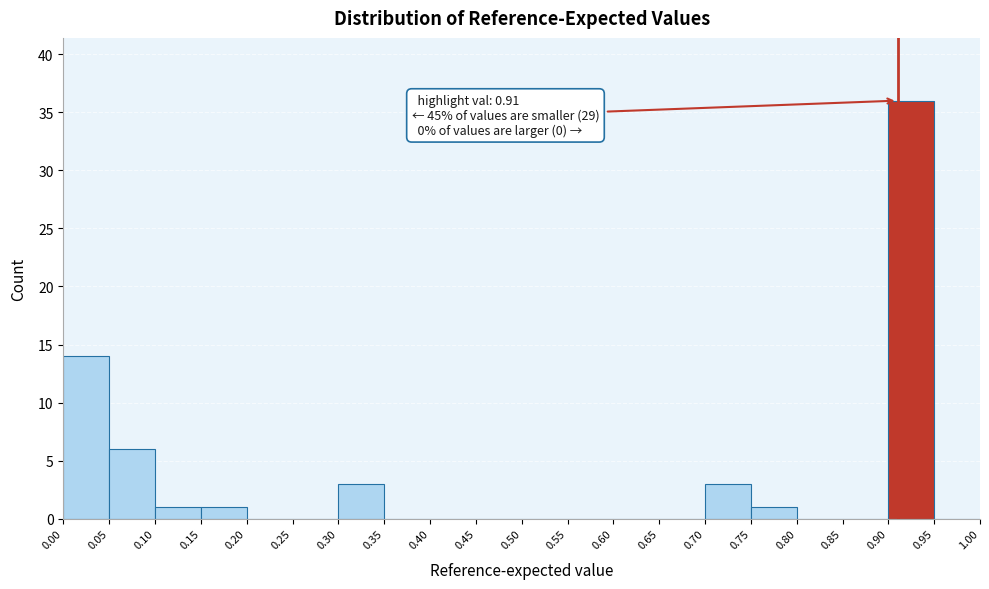

Which range on the x-axis has the tallest bar?

0.90 to 0.95